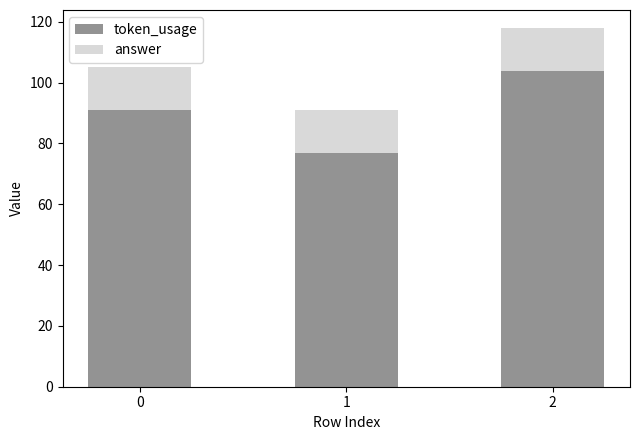

Reading left to right, what are the values for token_usage?

0=91	1=77	2=104